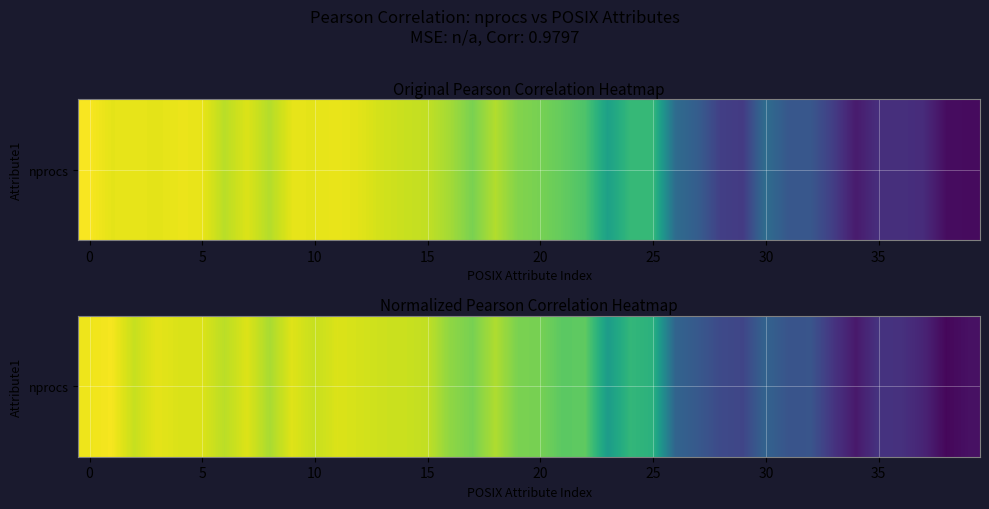

Which category has the lowest value across all series?

38